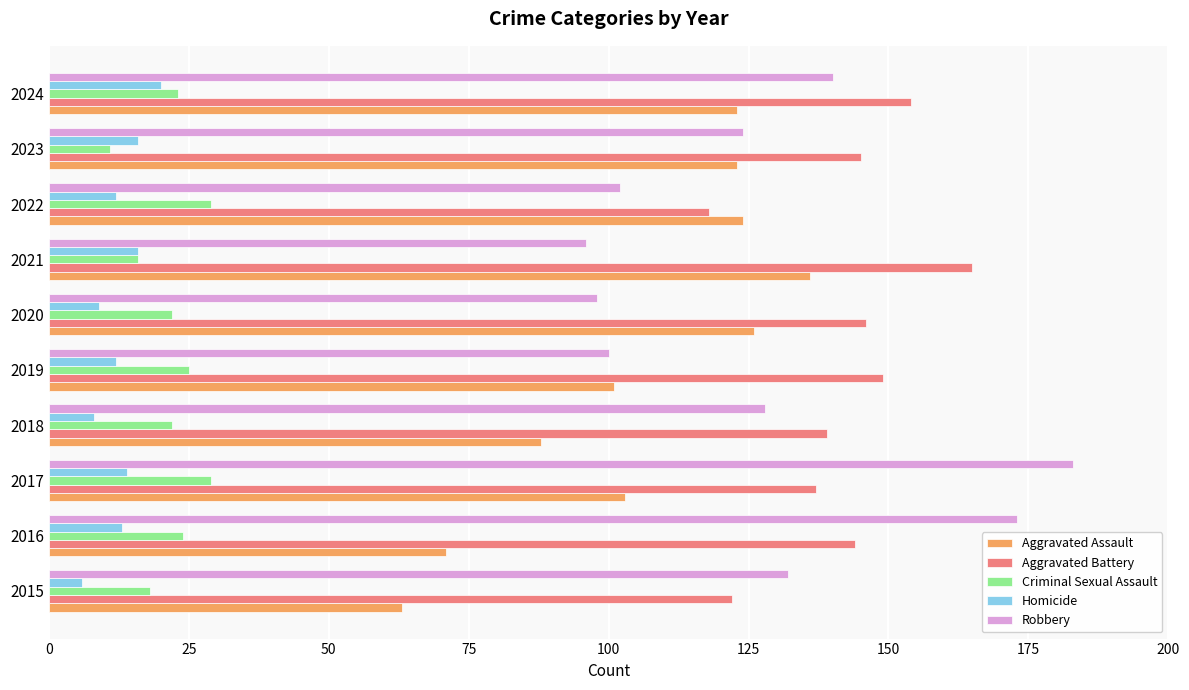

What is the spread (max minus min) of values at 2022?

112